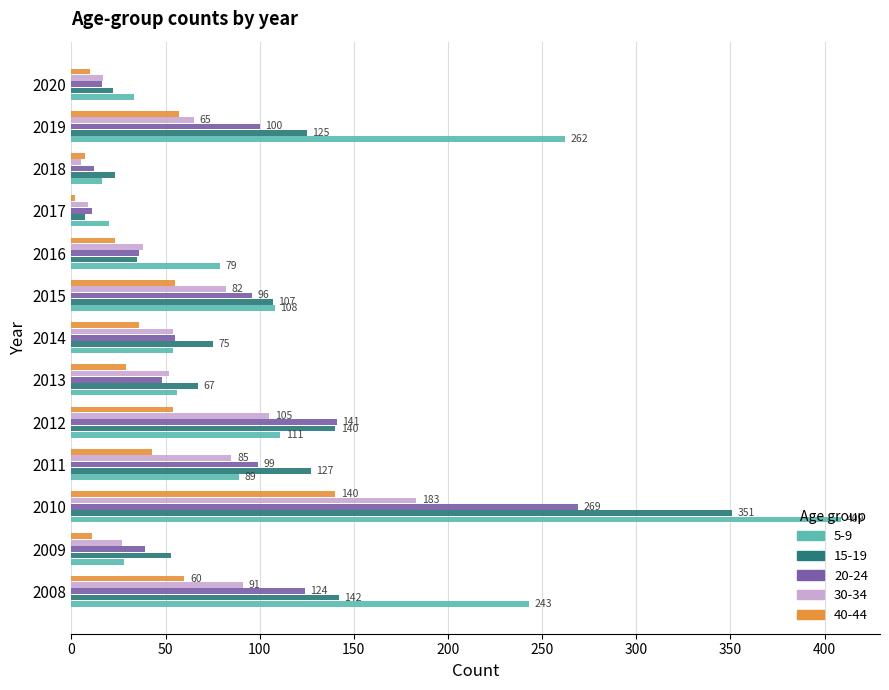

What is the difference between the highest and lowest values at 2008?

183